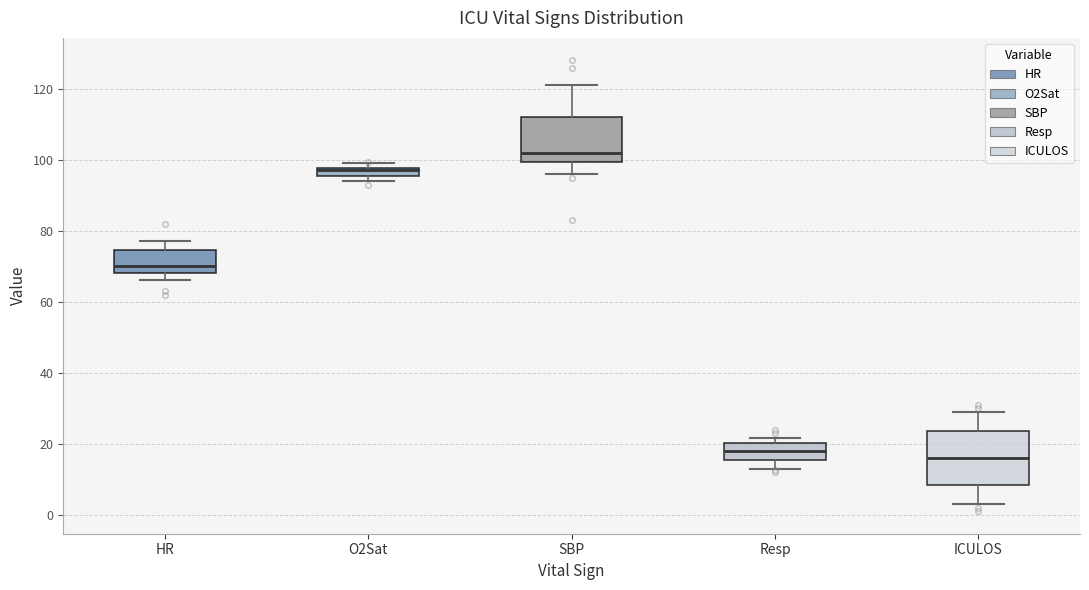

Where does the median line of the box for HR sit on the y-axis? The values are not printed on the chart, so give them approximately, as read against the axis.

70